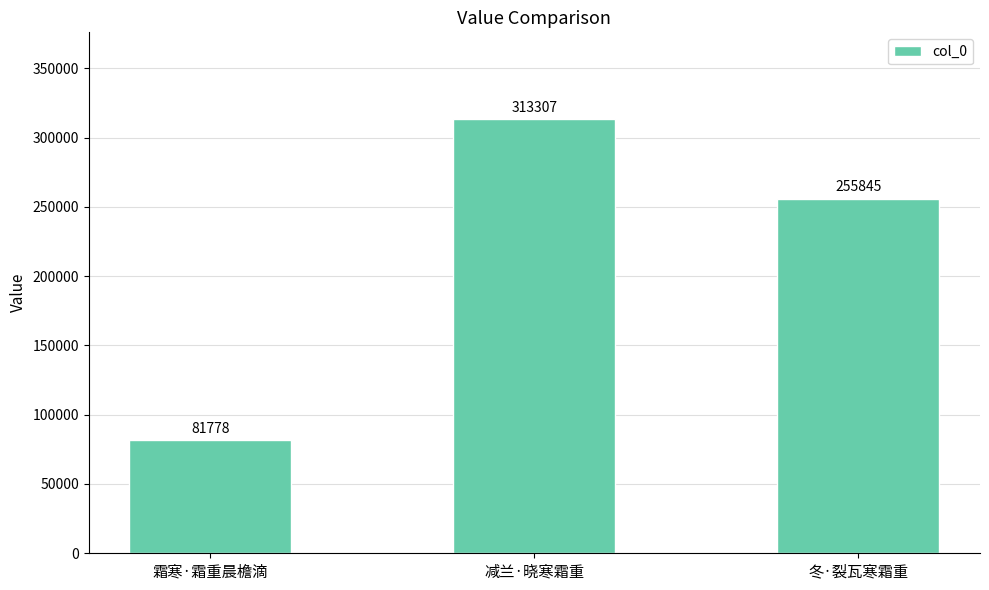

The value at 冬·裂瓦寒霜重 is 255845. True or false?

True